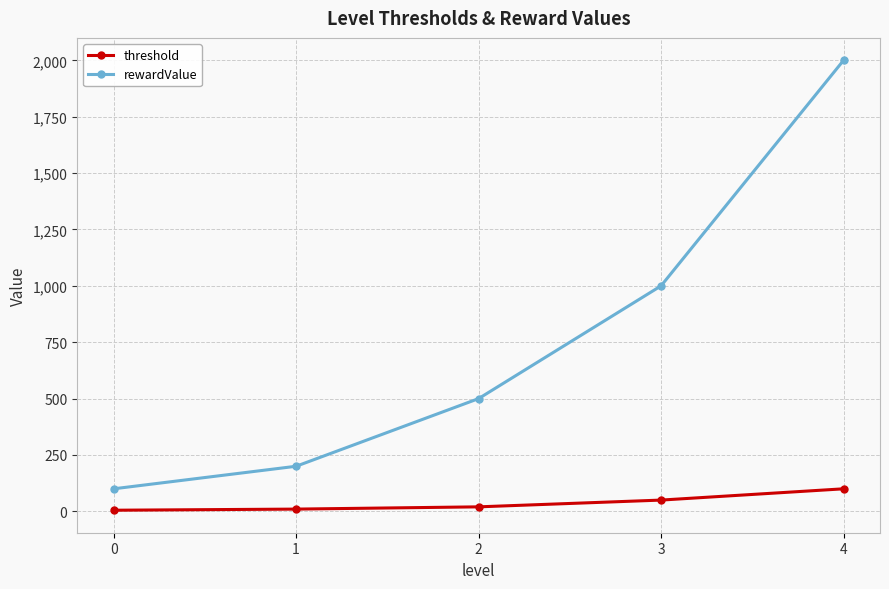

The value of rewardValue at 3 is 1000. True or false?

True